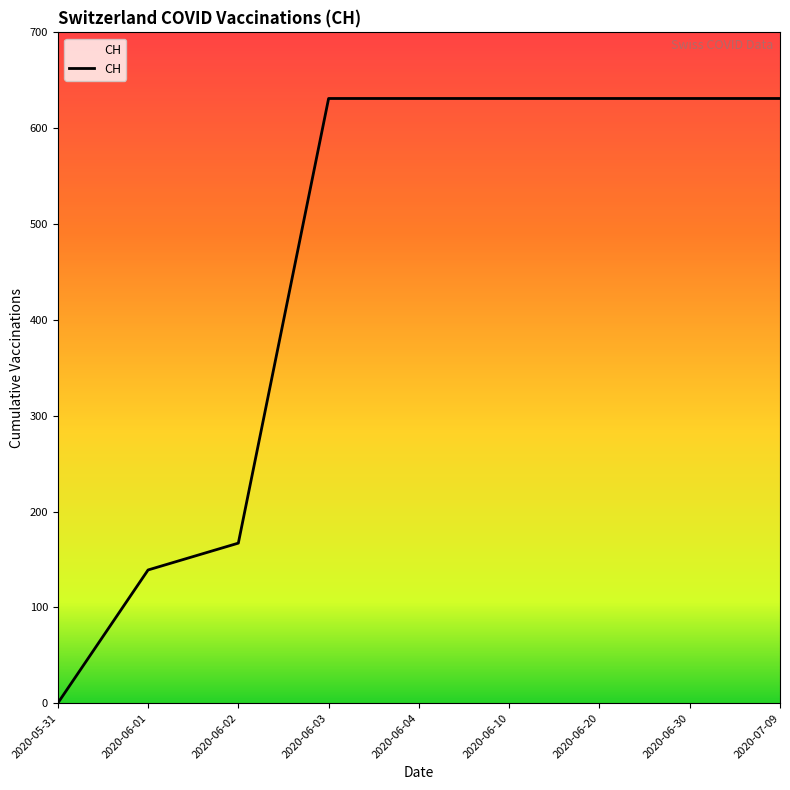

Does the chart have visible grid lines?

No